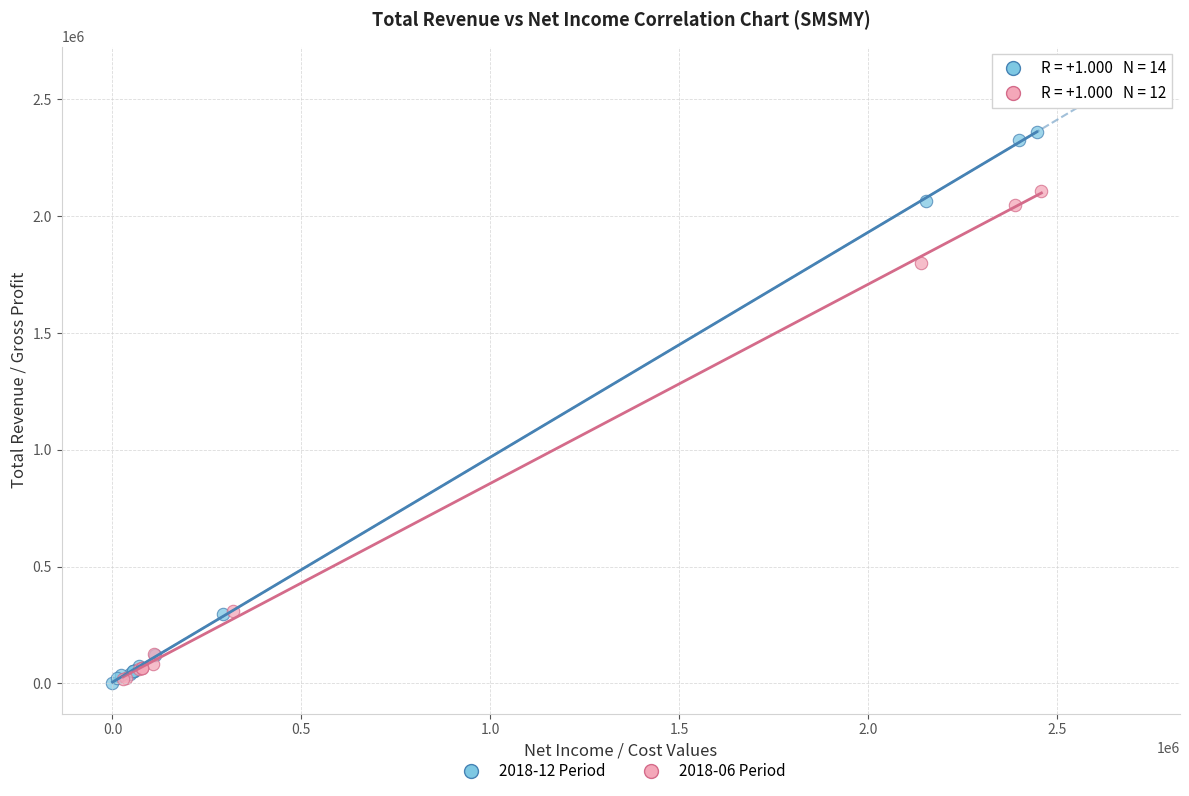

Which series has the largest Y range (max minus min)?

2018-12 Period